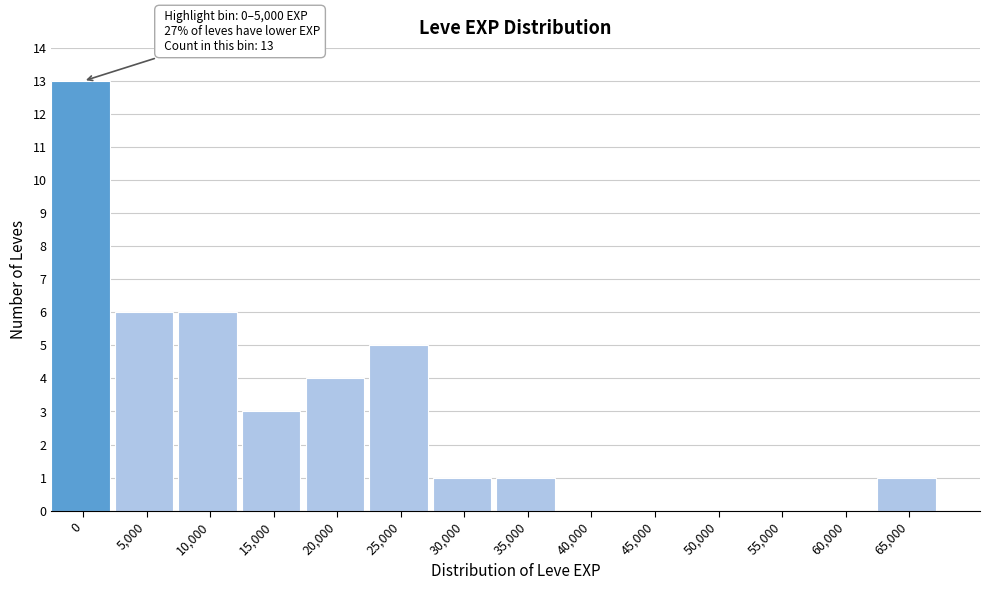

Reading left to right, extract all data points from this chart.

0=13	5,000=6	10,000=6	15,000=3	20,000=4	25,000=5	30,000=1	35,000=1	40,000=0	45,000=0	50,000=0	55,000=0	60,000=0	65,000=1